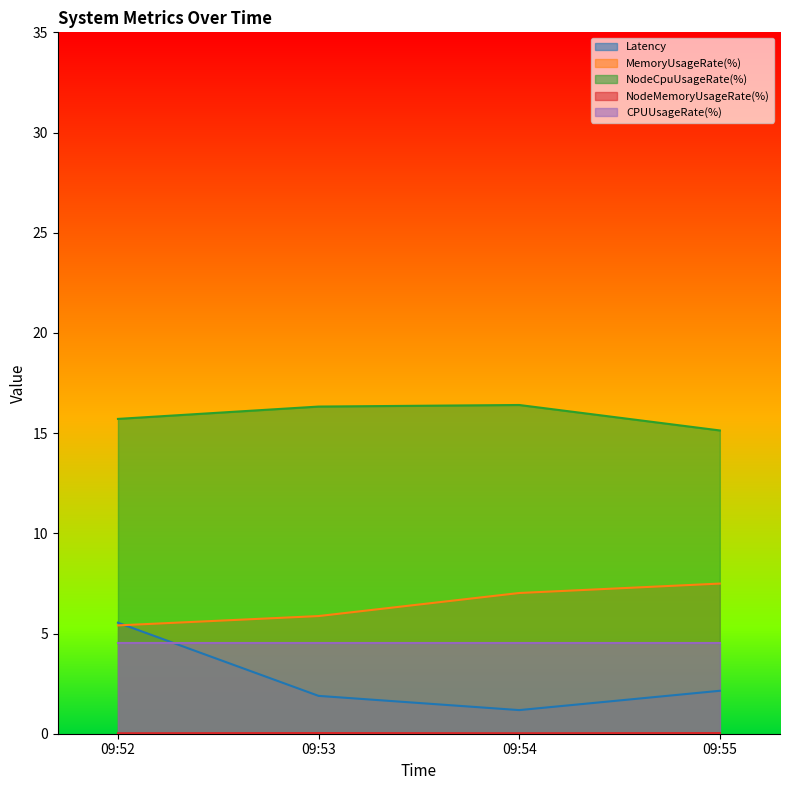

Which category has the lowest value across all series?

09:52